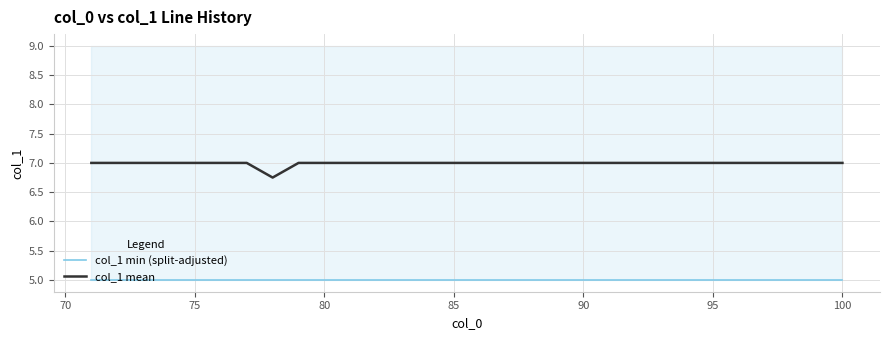

Is this an area chart (filled region under the line)?

No